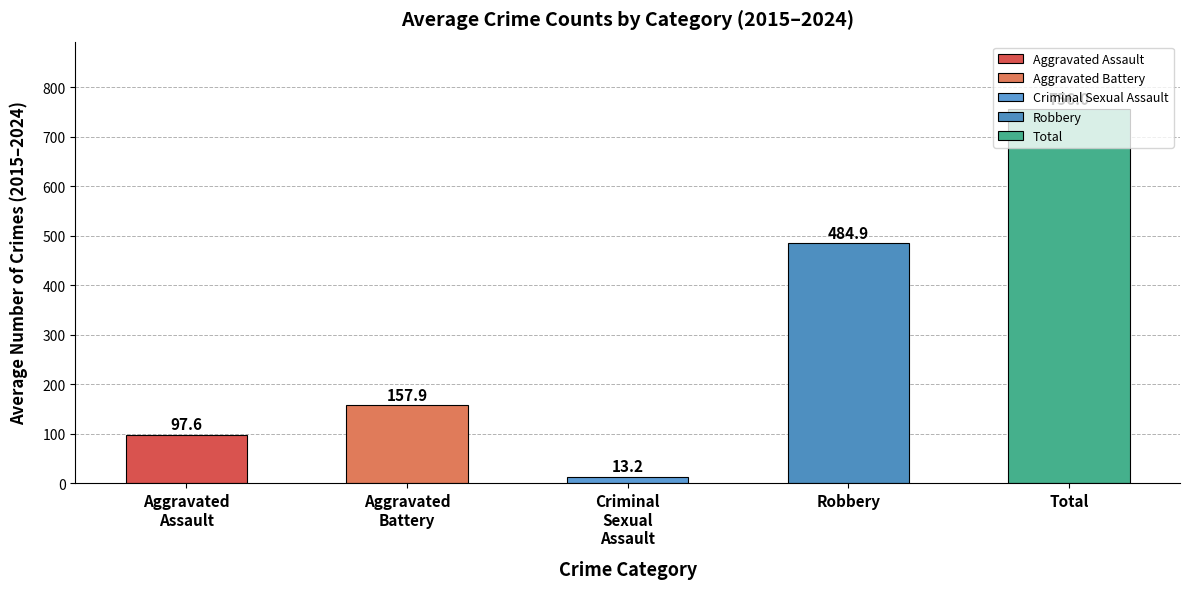

At which label is the value closest to 384?

Robbery